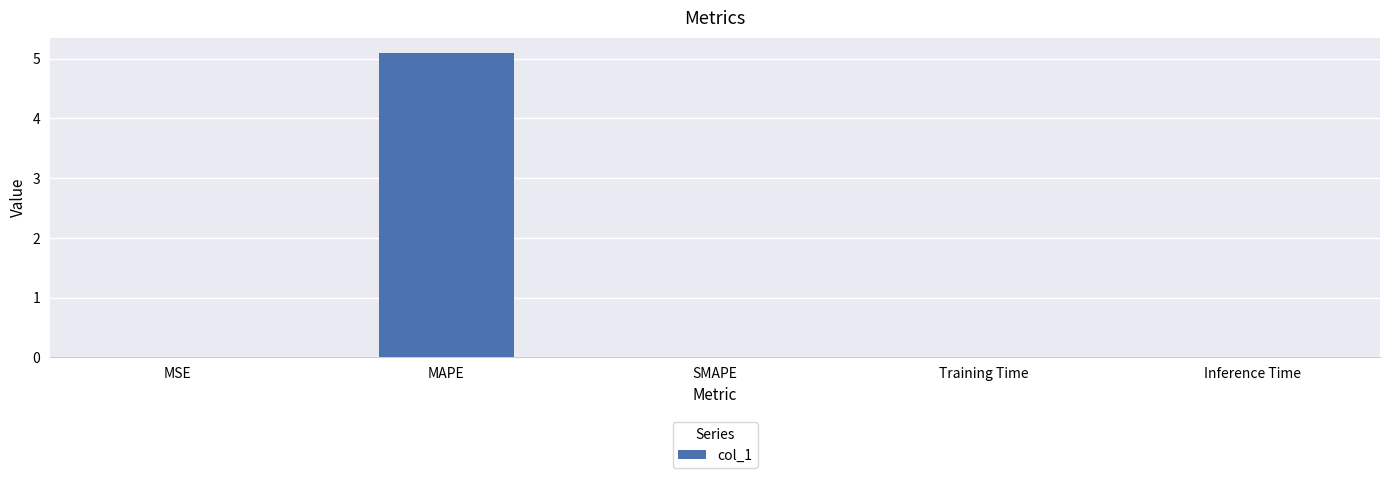

Count the number of categories in the chart.

5